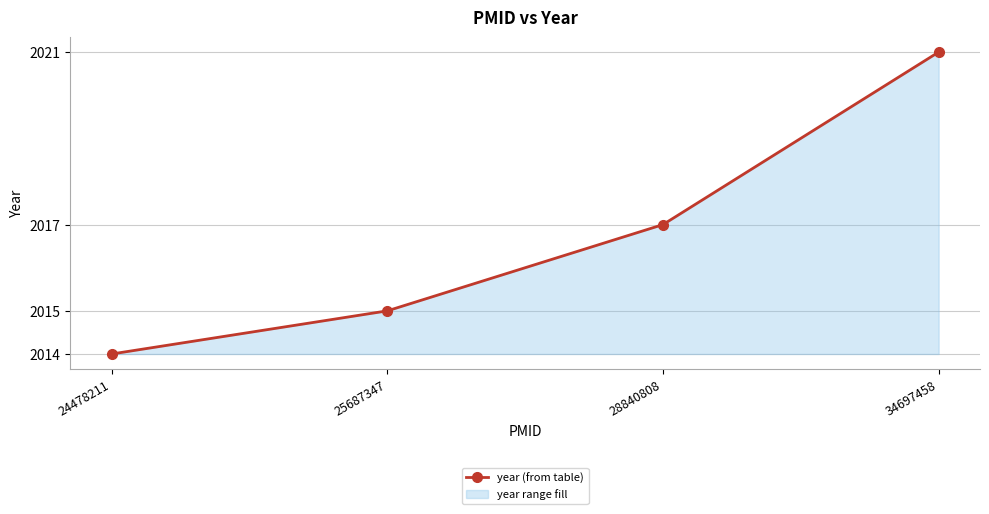

What is the sum of the values at 28840808 and 25687347?

4032